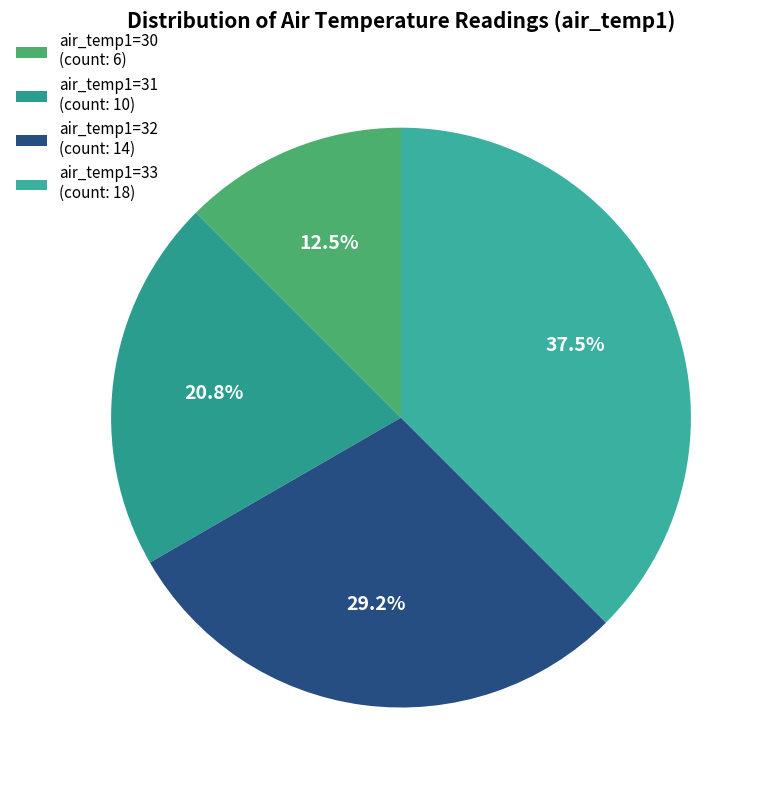

What is the smallest slice in the pie chart?

air_temp1=30 (count: 6)